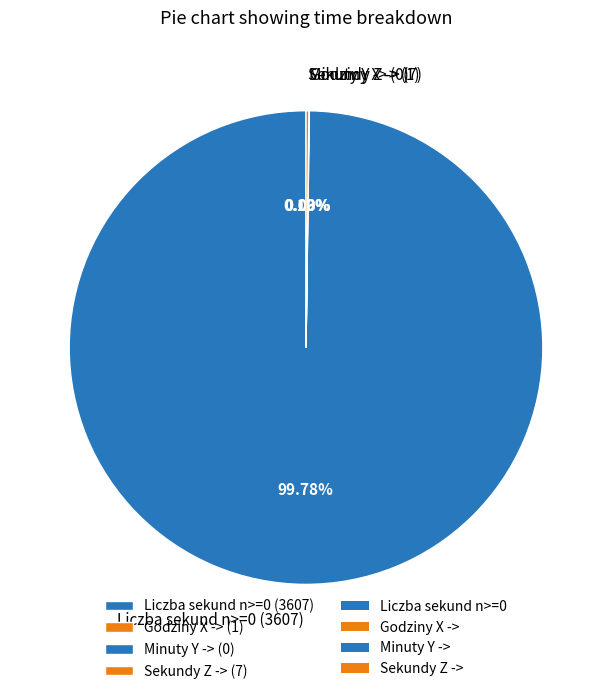

Do Liczba sekund n>=0 and Minuty Y -> together represent more than half of the pie?

Yes